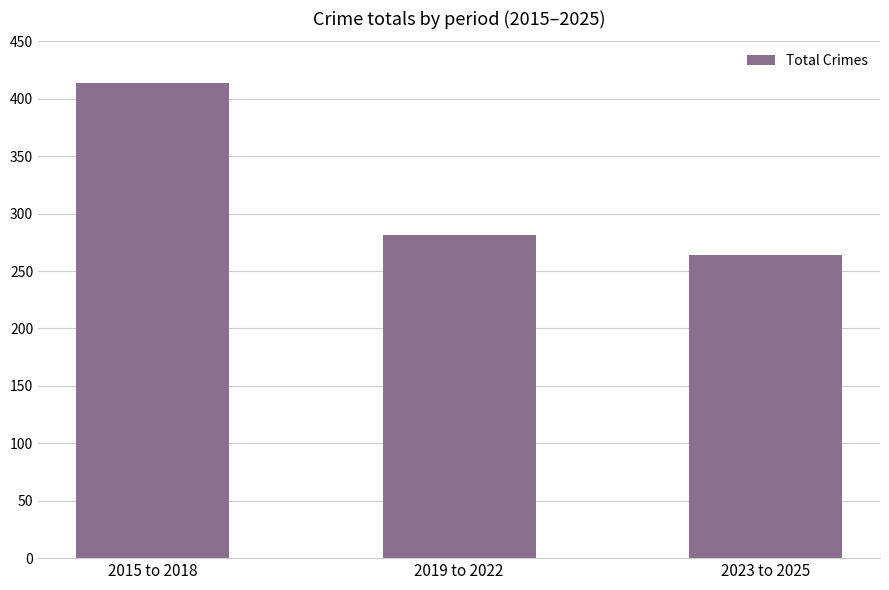

How many series are shown in this chart?

1